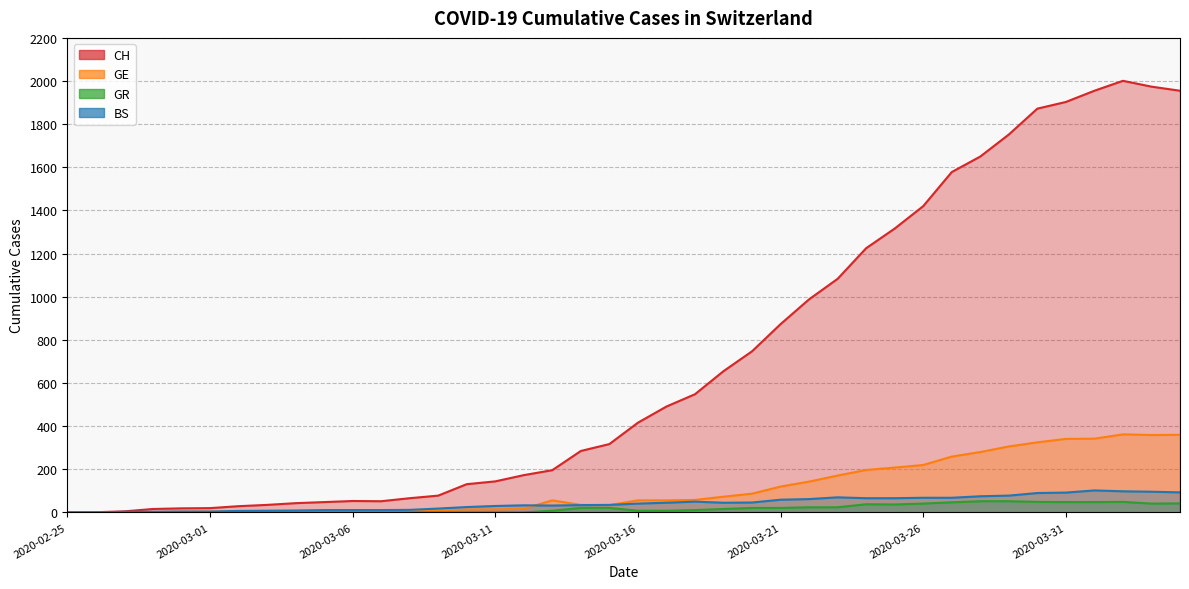

True or false: GE and CH cross at least once.

False